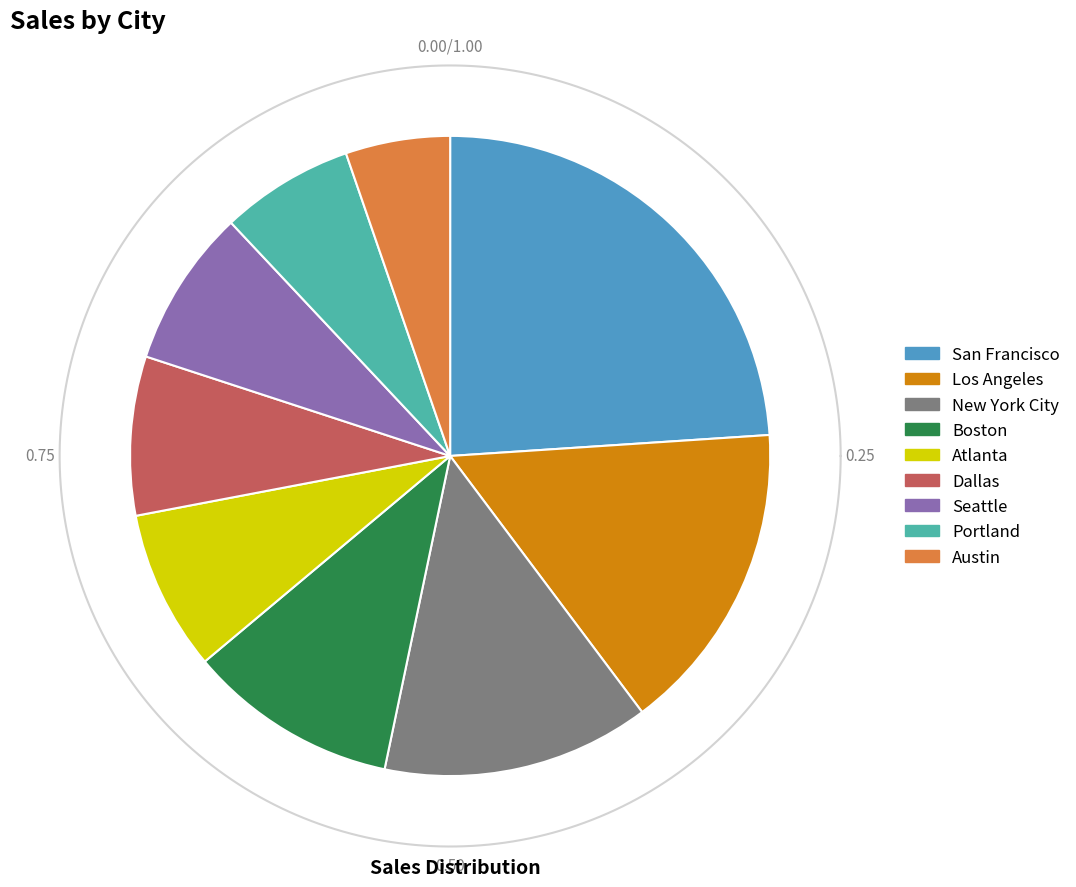

The Austin slice represents 1% of the pie. True or false?

False